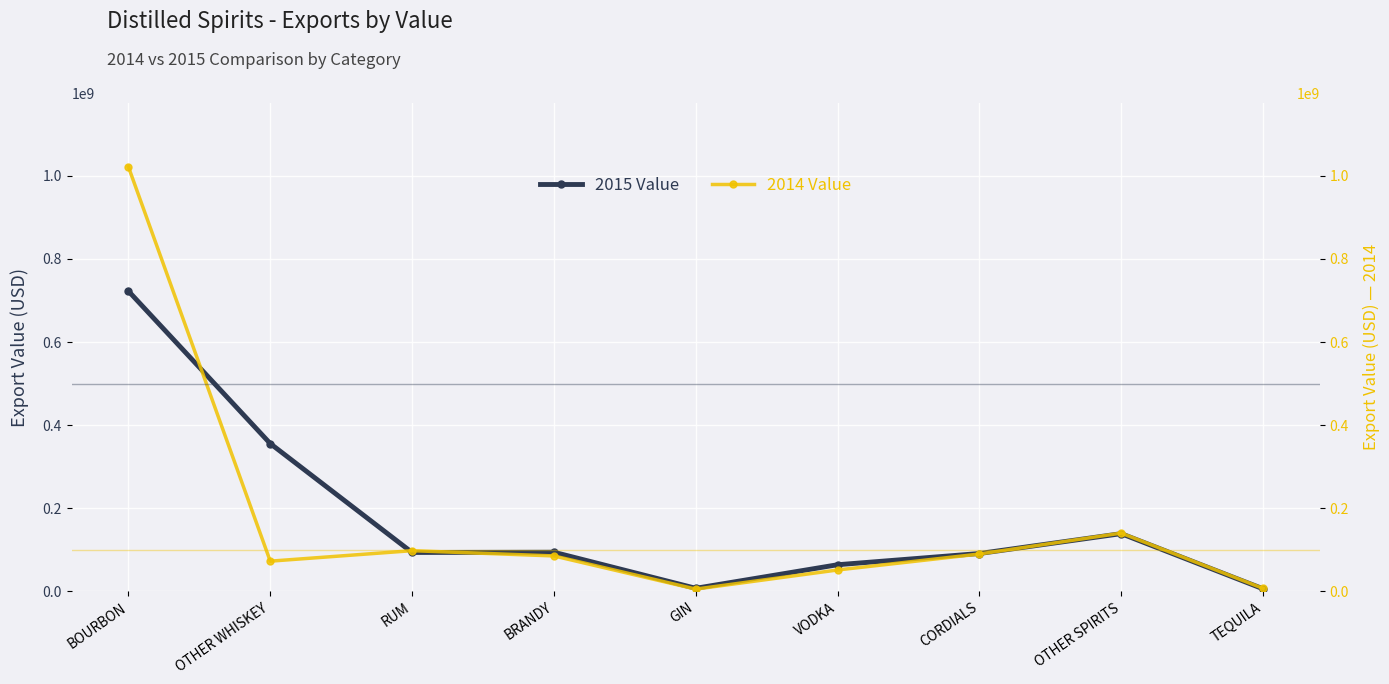

What position from the left is VODKA?

6